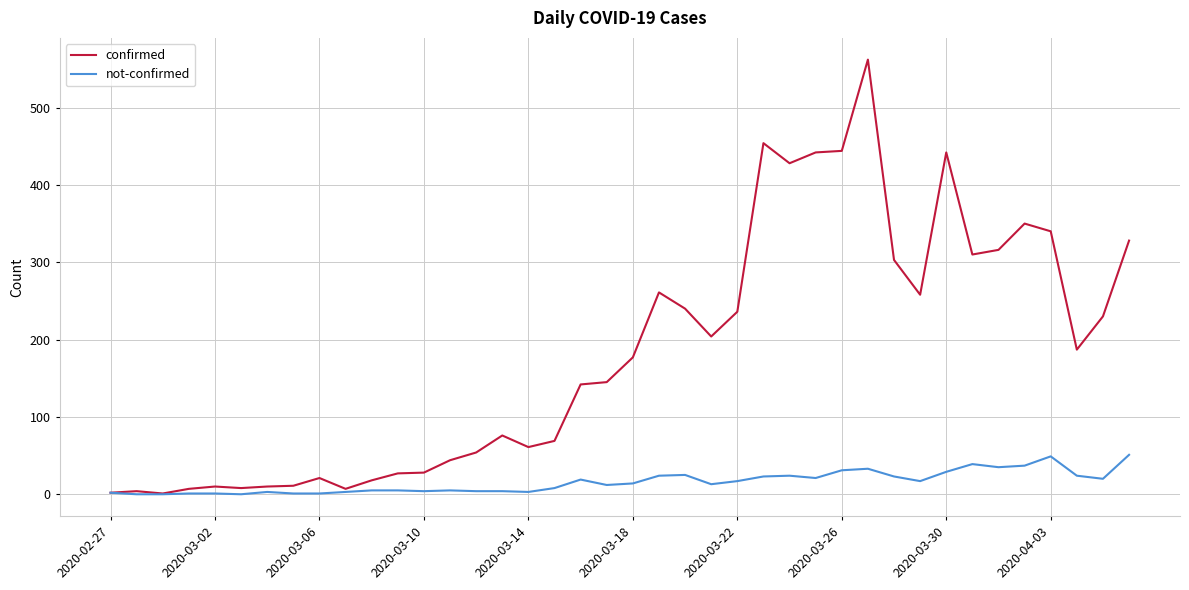

Which series has the largest total across all categories?

confirmed